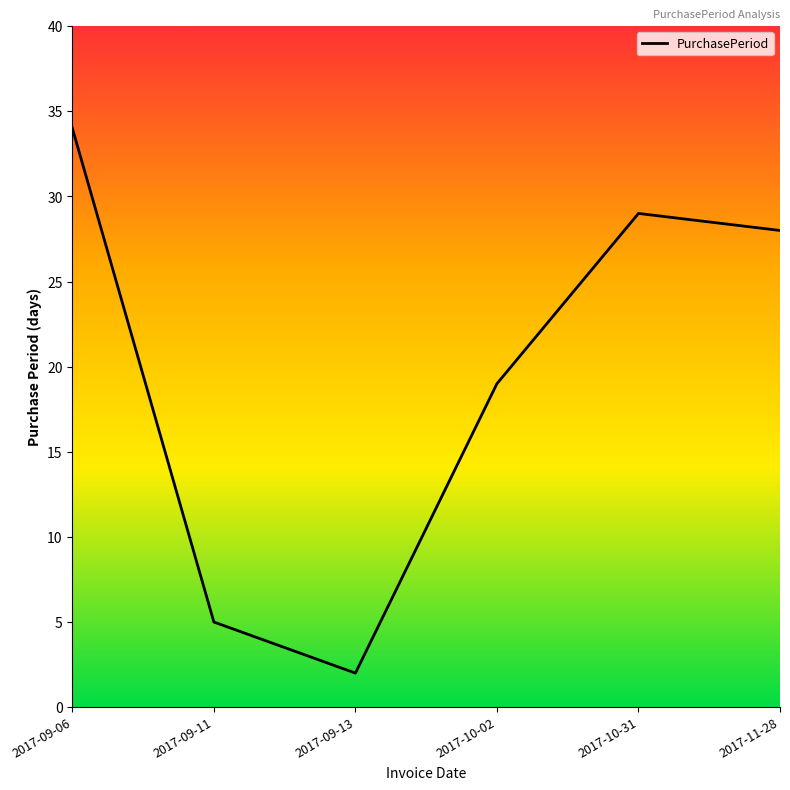

What position from the left is 2017-09-13?

3